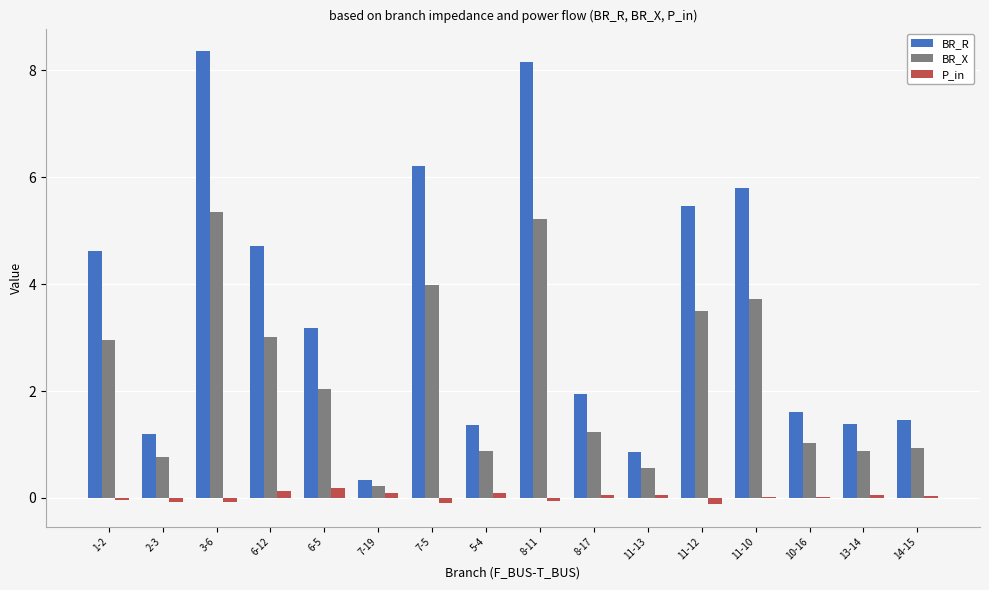

What is the maximum value for BR_X?

5.3